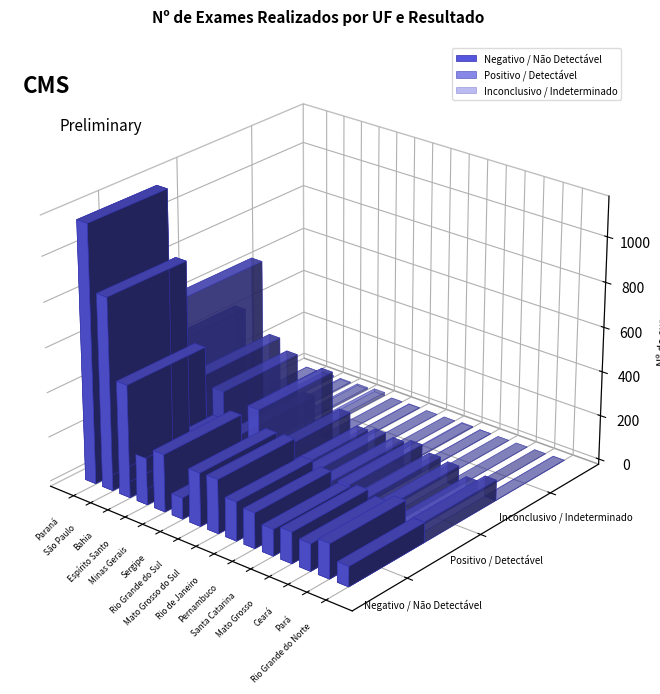

Reading left to right, extract all data points from this chart.

Negativo / Não Detectável: 1153	862	505	209	258	96	239	242	175	159	119	140	122	156	90
Positivo / Detectável: 457	704	381	333	171	311	153	104	121	112	129	103	94	58	93
Inconclusivo / Indeterminado: 1	7	5	8	14	0	2	0	0	4	1	0	0	0	1